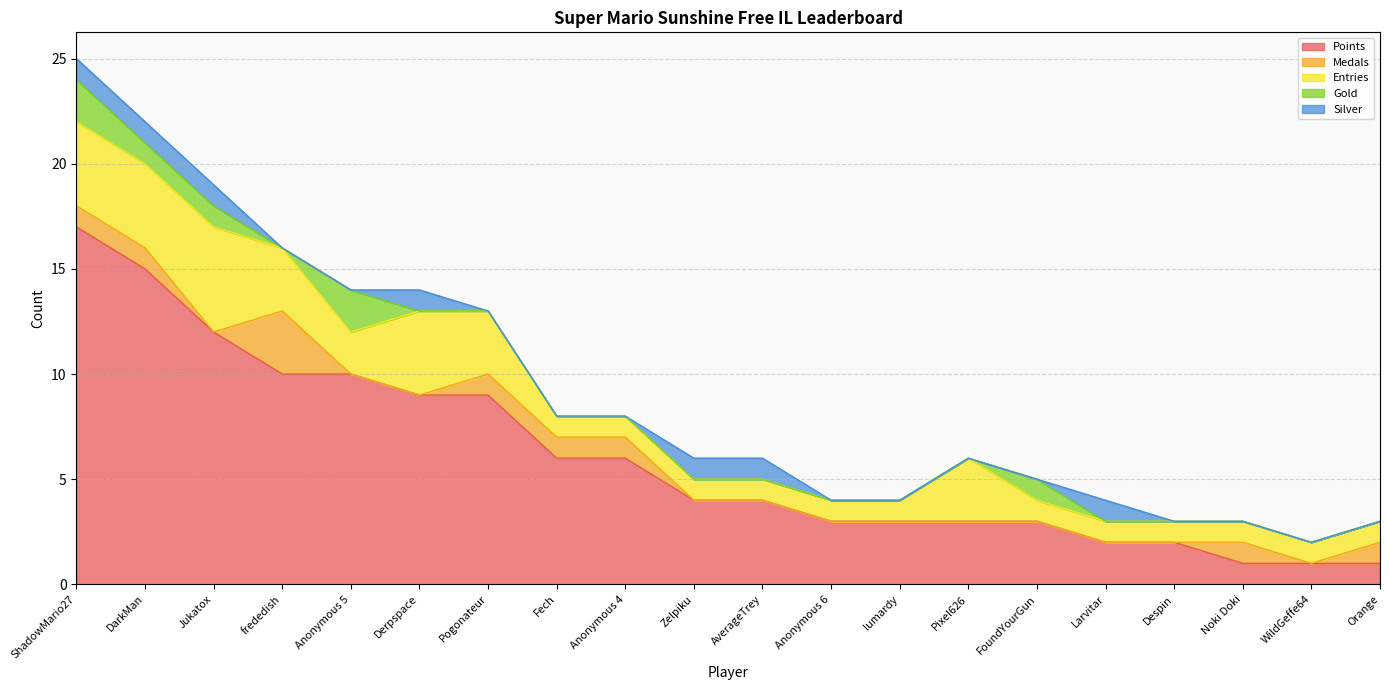

What is the spread (max minus min) of values at Anonymous 4?

6